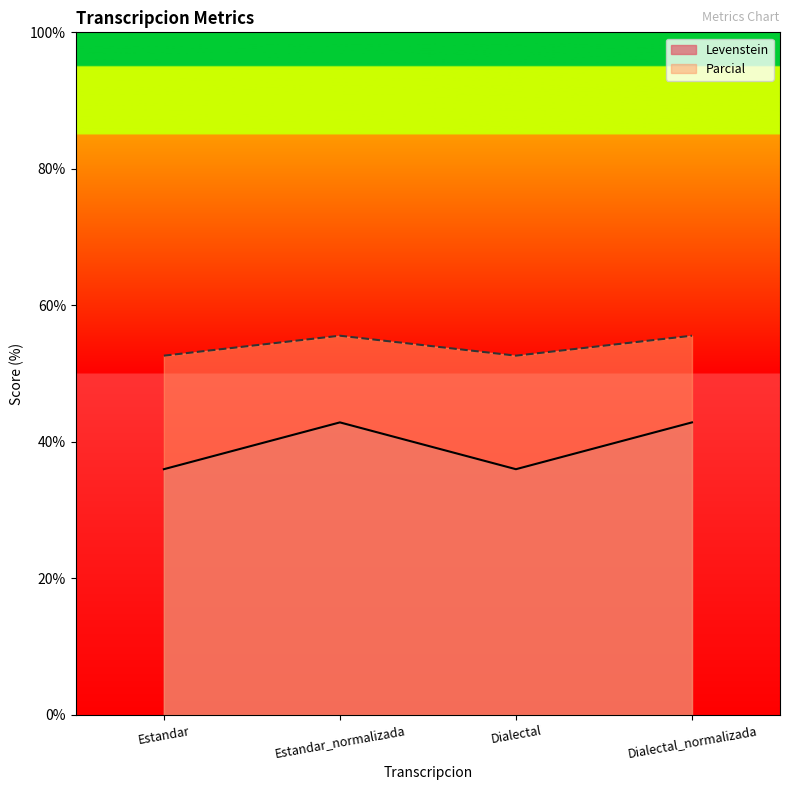

Reading left to right, extract all data points from this chart.

Levenstein: 36.0	42.9	36.0	42.9
Parcial: 52.6	55.6	52.6	55.6